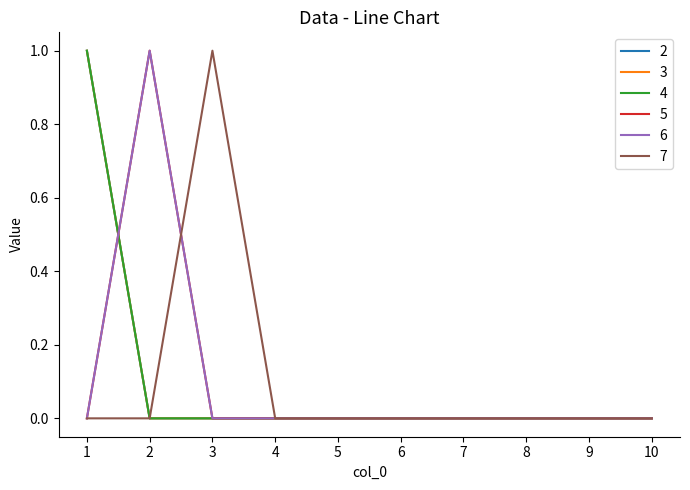

True or false: 2 and 3 intersect in this chart.

False